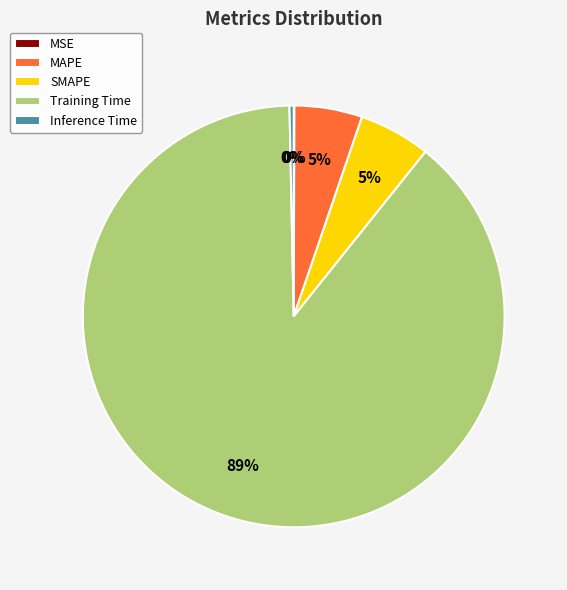

Between Inference Time and SMAPE, which is larger?

SMAPE